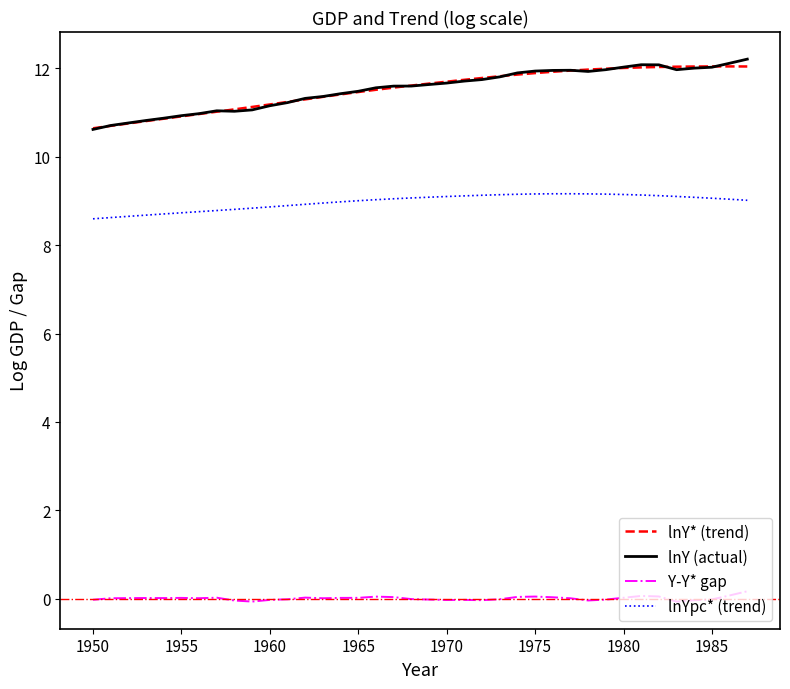

What is the difference between the maximum and minimum values in the lnYpc* (trend) series?

0.6